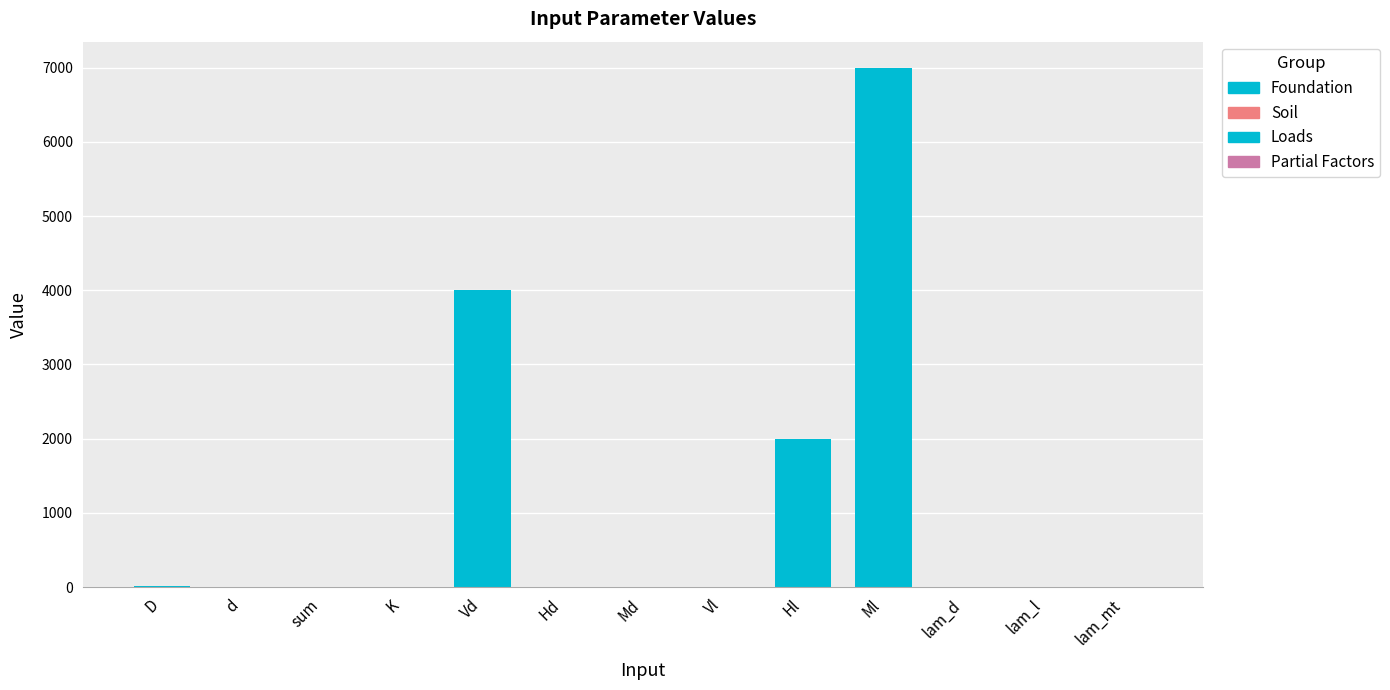

List the labels in order of value, largest first.

Ml, Vd, Hl, D, sum, d, K, lam_d, lam_l, lam_mt, Hd, Md, Vl